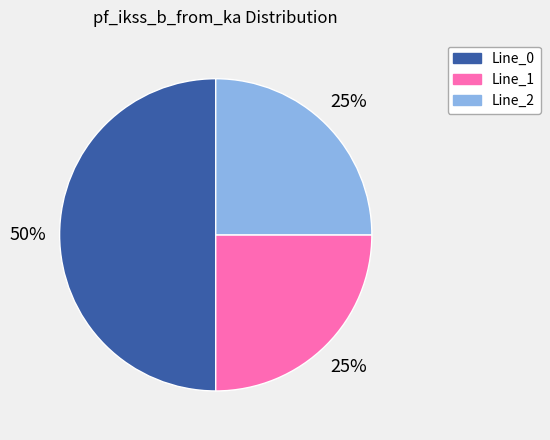

Do Line_0 and Line_1 together represent more than half of the pie?

Yes